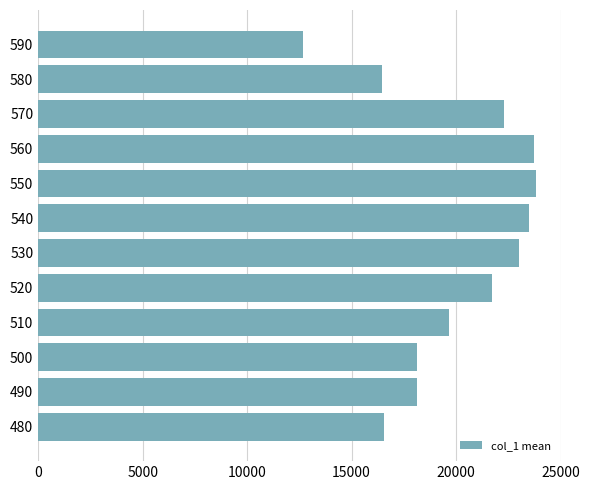

What is the maximum value shown in the chart?

23818.5